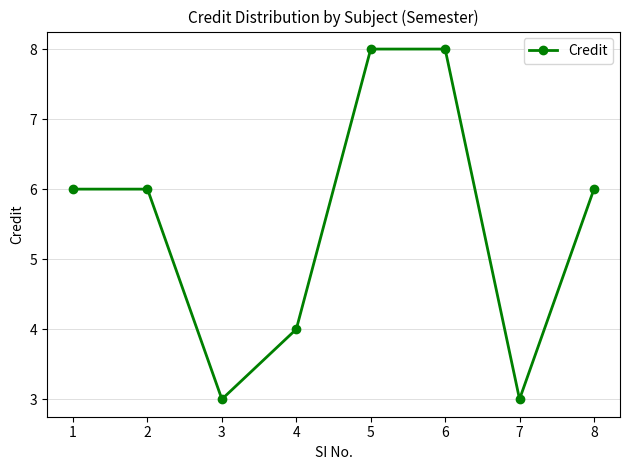

The chart shows a value of 6 at 1. True or false?

True